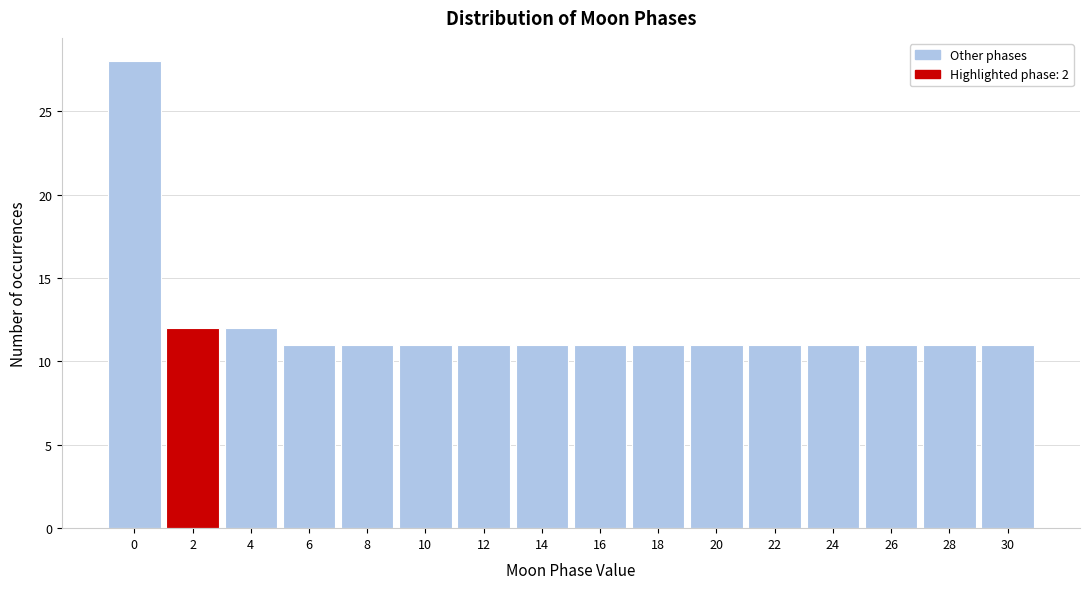

Reading left to right, list all the values displayed in this chart.

28	12	12	11	11	11	11	11	11	11	11	11	11	11	11	11